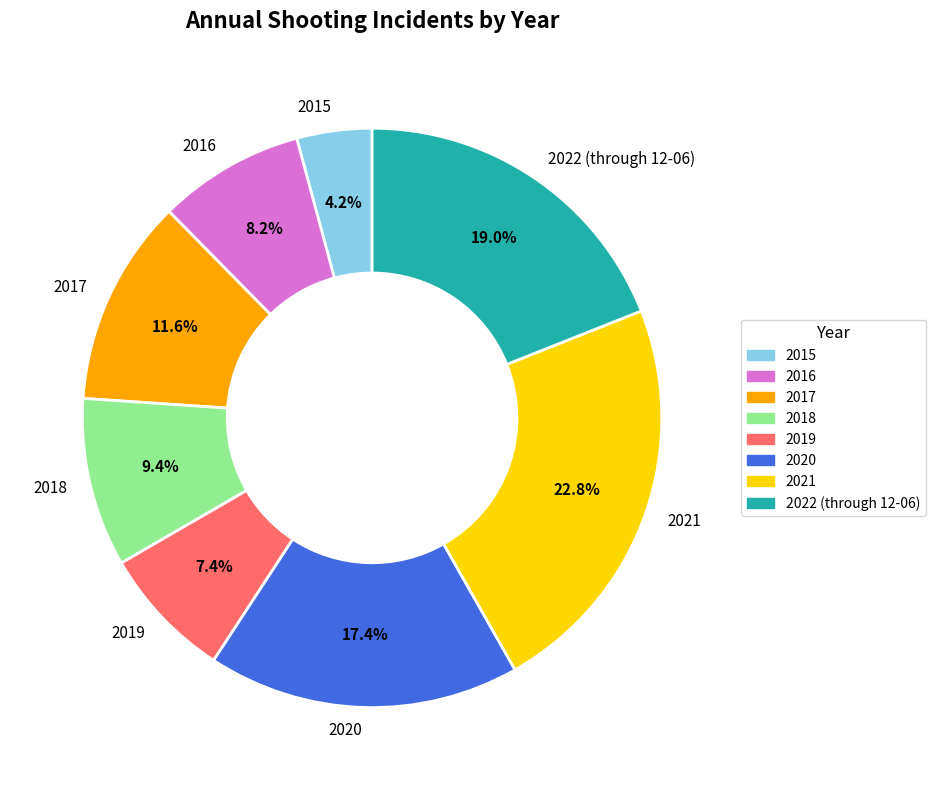

Combined, what portion of the pie is 2018 and 2021?

32.2%